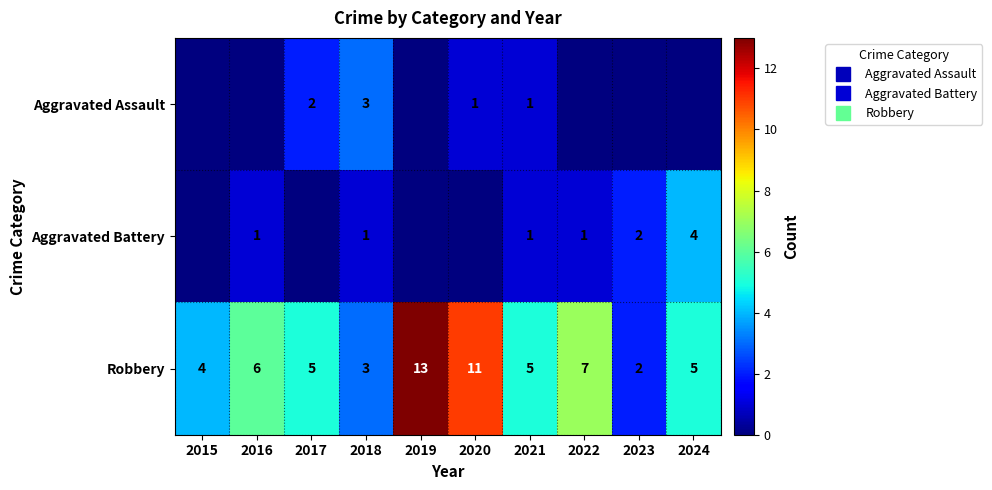

At which label is Aggravated Assault closest to 1?

2020